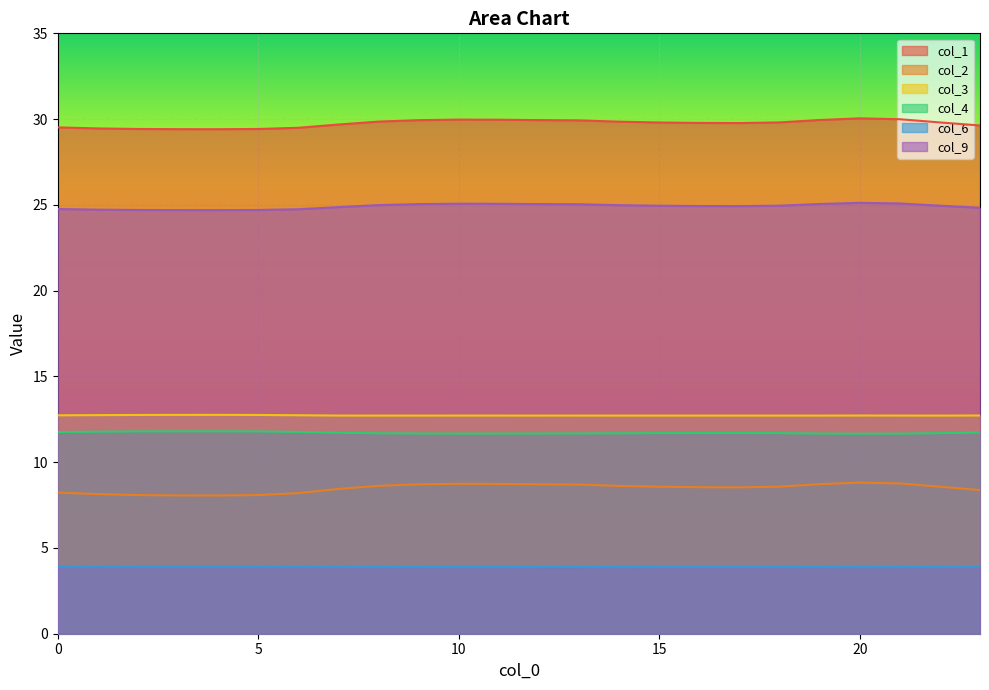

The col_3 series shows 22.3 at 3. True or false?

False